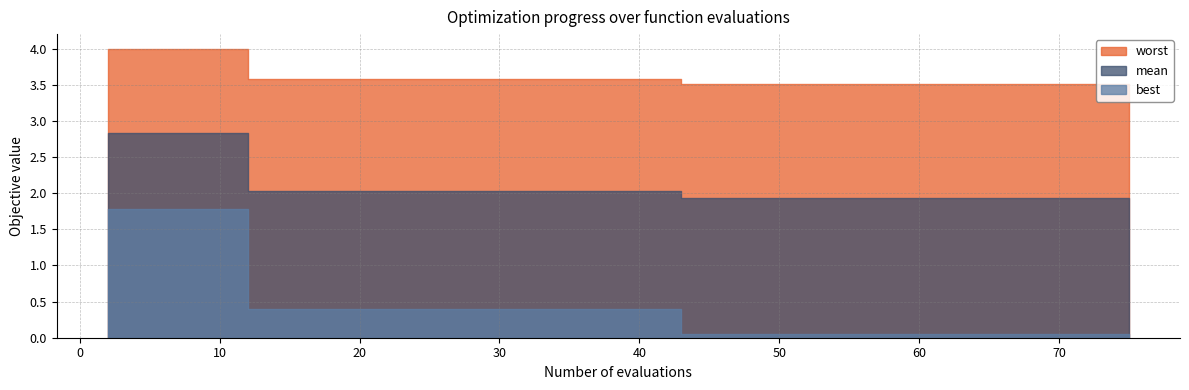

Between 53 and 10, which is larger?

10